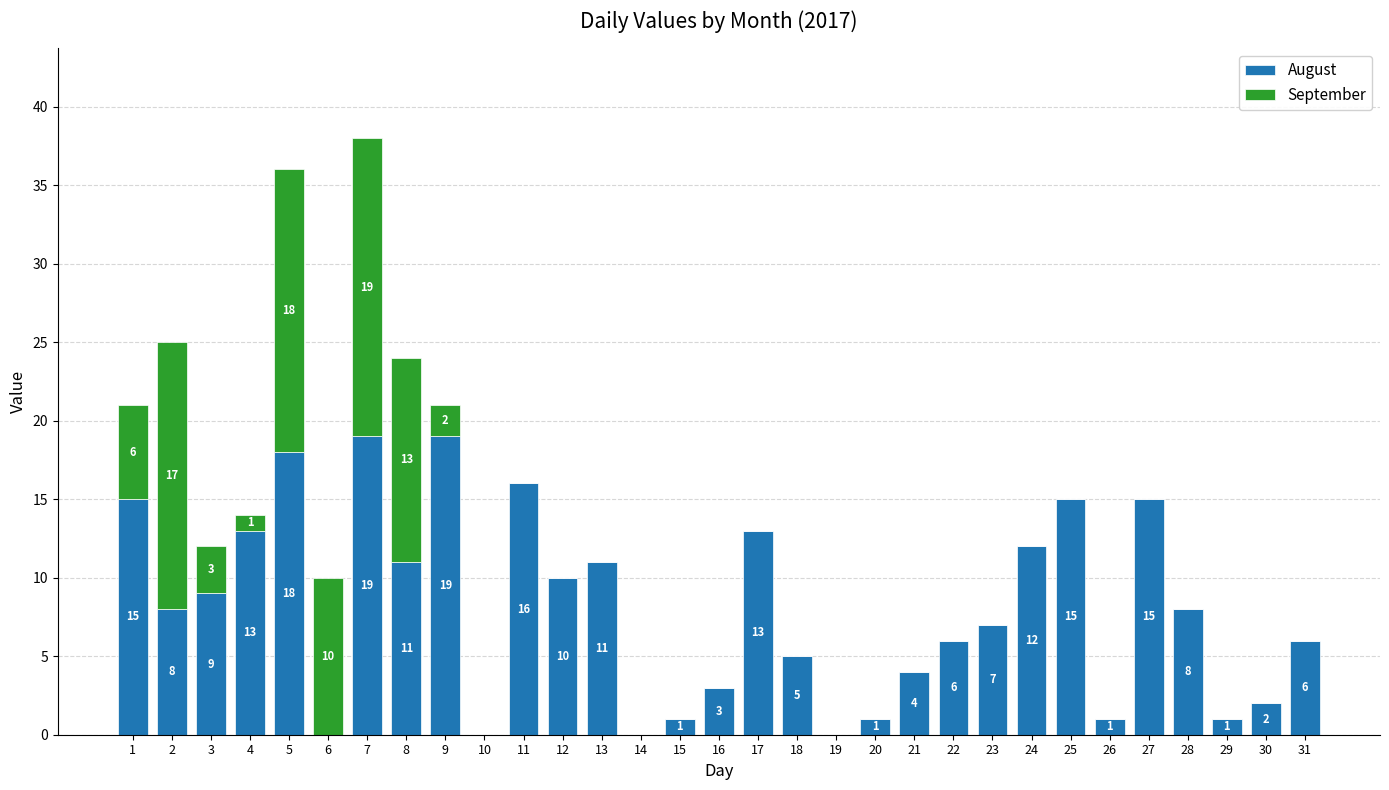

Are the bars grouped side by side (vs. stacked)?

No